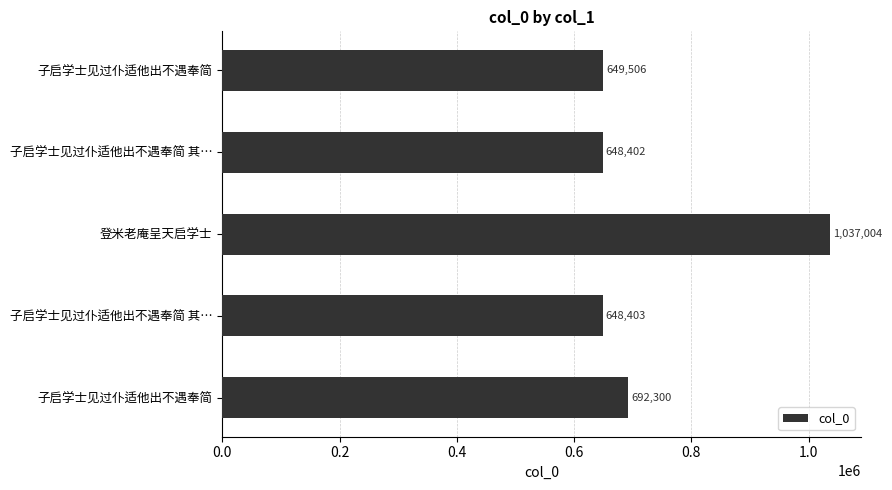

Which label corresponds to the largest value in the chart?

登米老庵呈天启学士